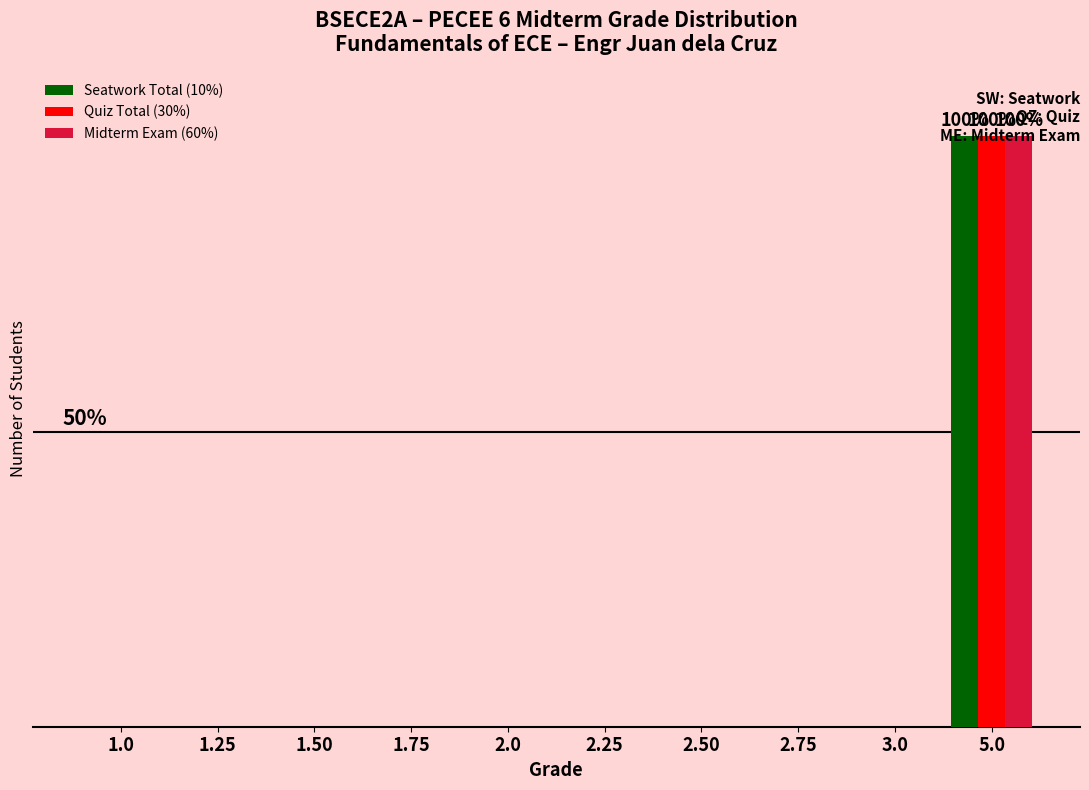

At which category is the sum across all series the highest?

5.0